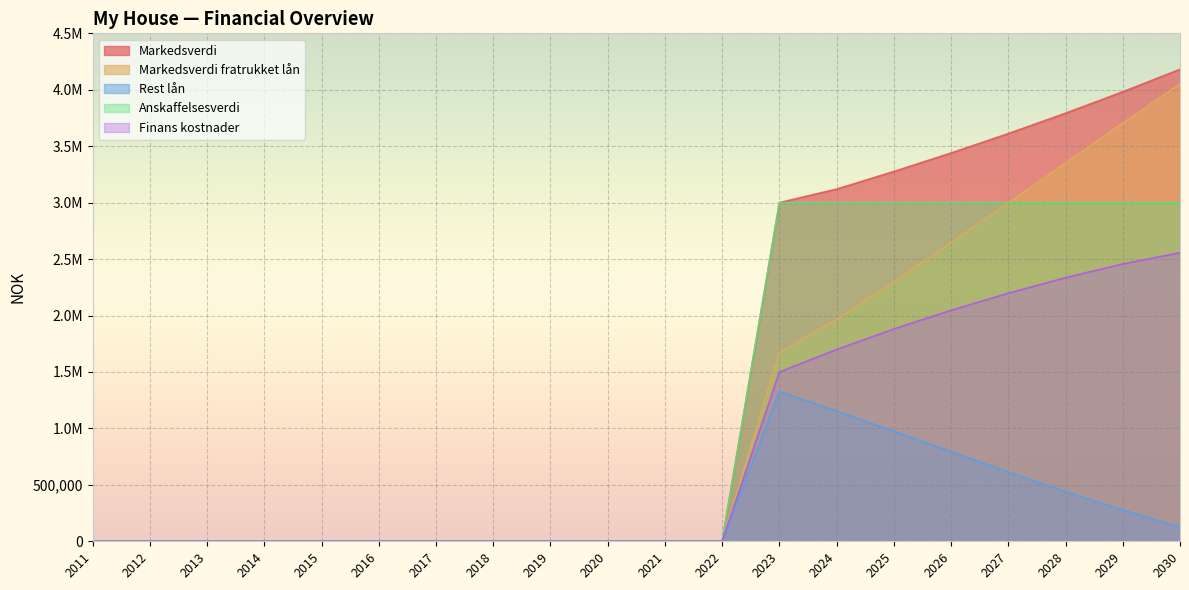

Which series has the largest range (max minus min)?

Markedsverdi